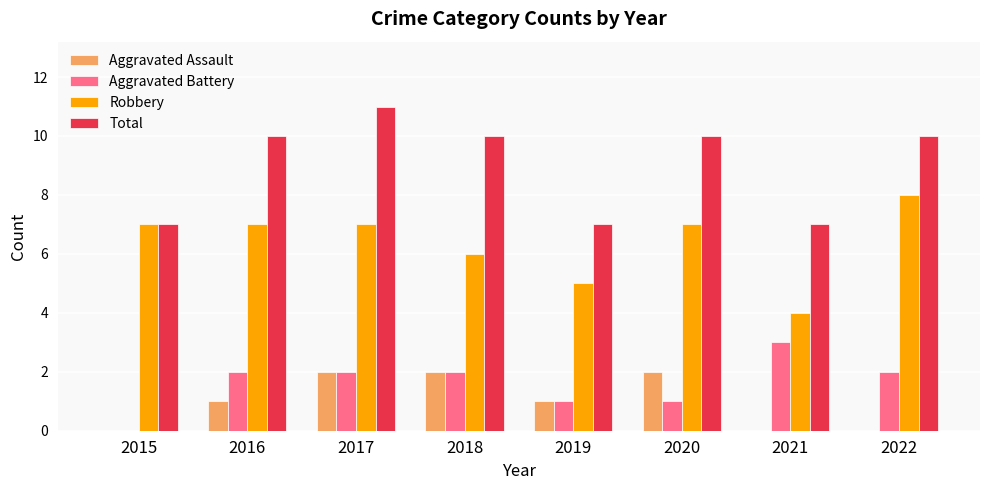

What is the sum of the Total values at 2017 and 2016?

21